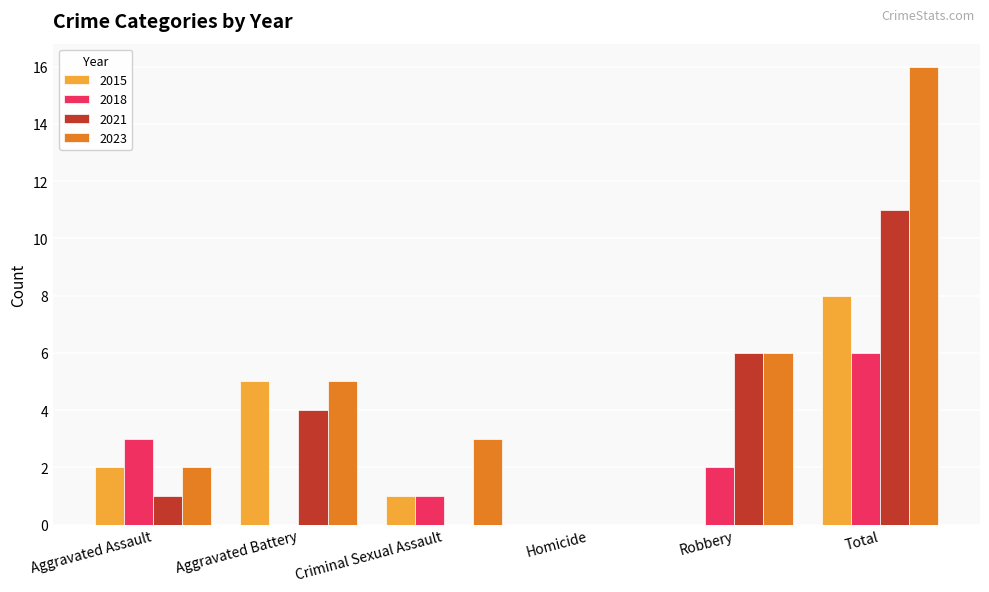

Which category has the highest value across all series?

Total